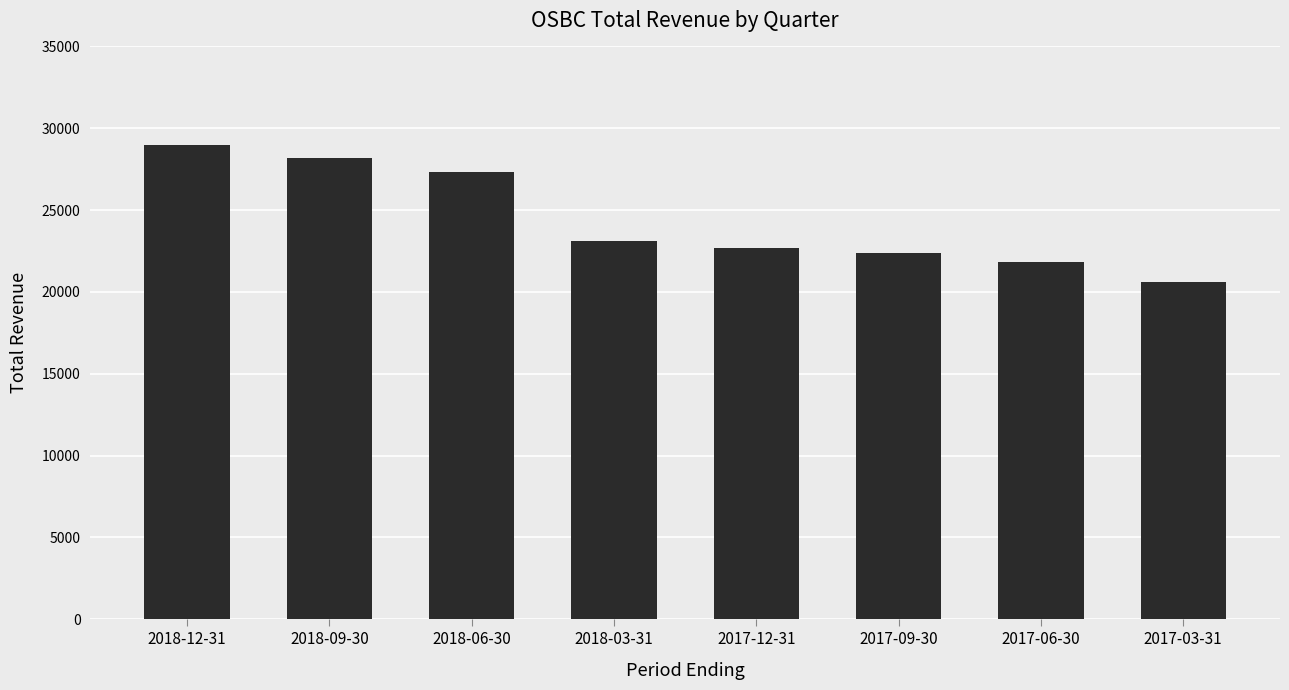

Approximately how many times larger is the value at 2018-03-31 compared to 2017-09-30?

1.0